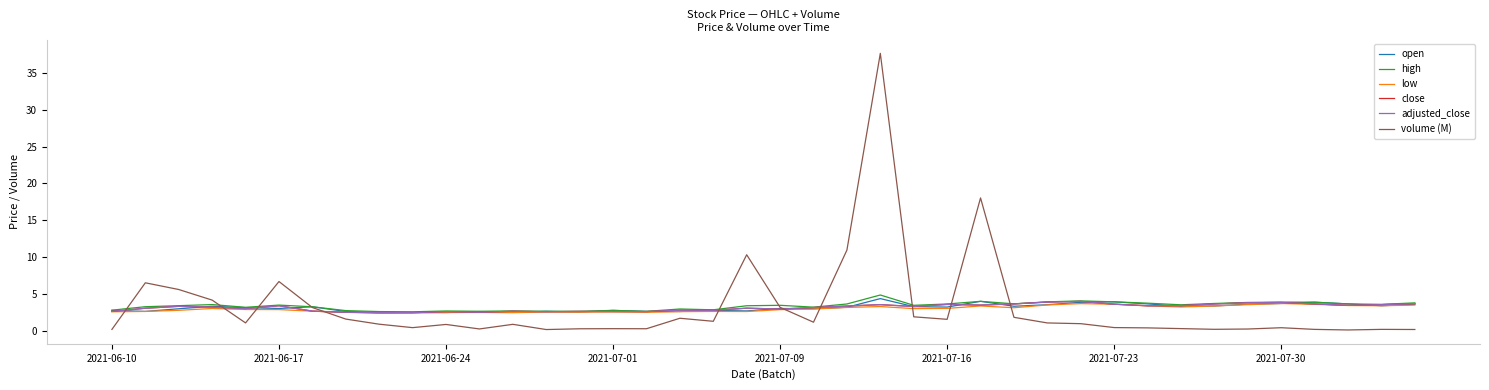

At how many categories does at least one series exceed 27?

1